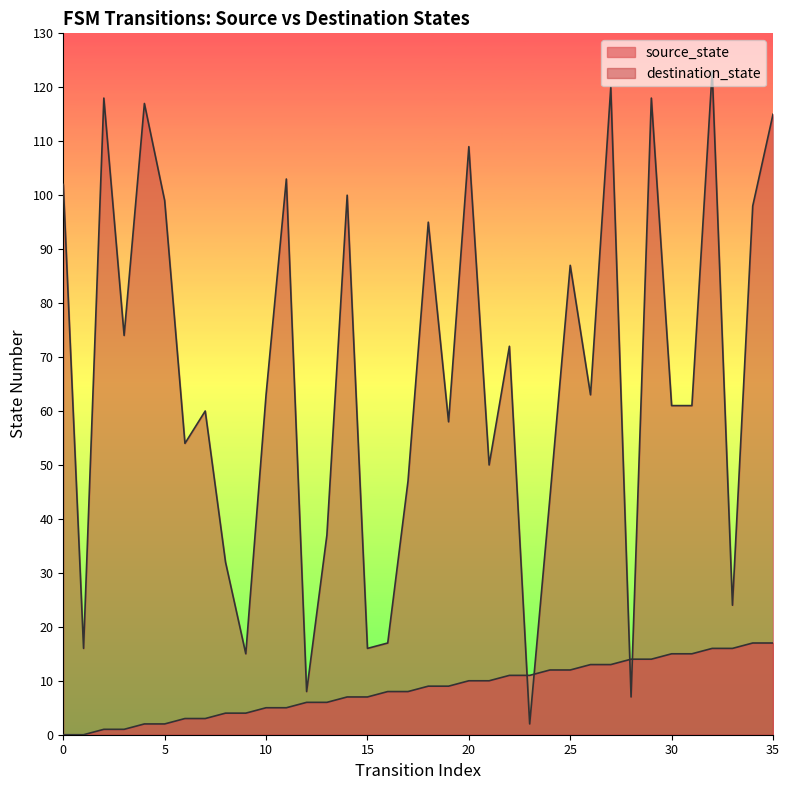

What is the difference between the destination_state values at 25 and 24?

43